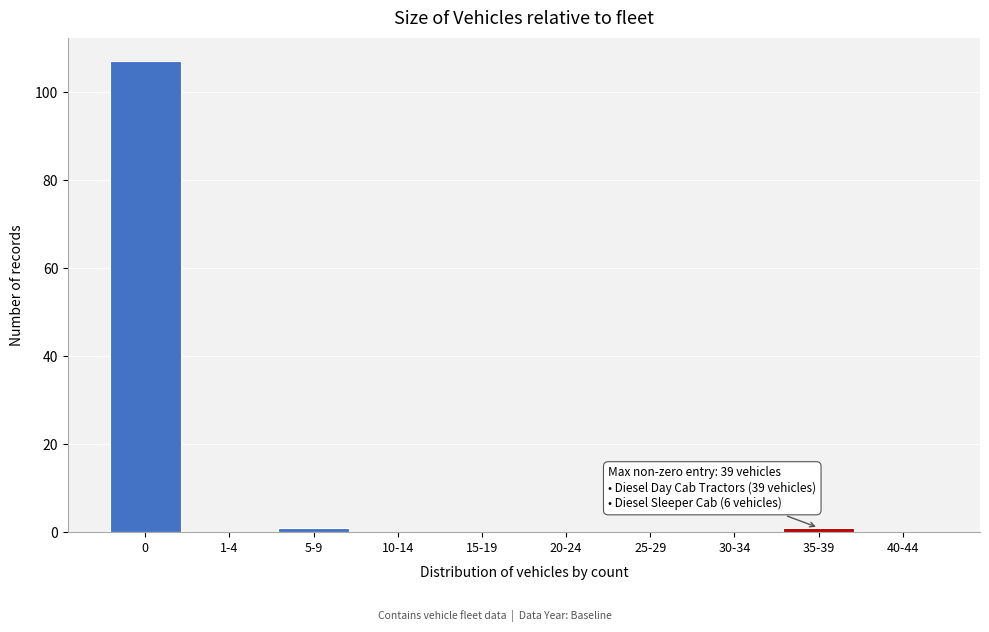

Reading left to right, transcribe all the data shown in this chart.

0=107	1-4=0	5-9=1	10-14=0	15-19=0	20-24=0	25-29=0	30-34=0	35-39=1	40-44=0